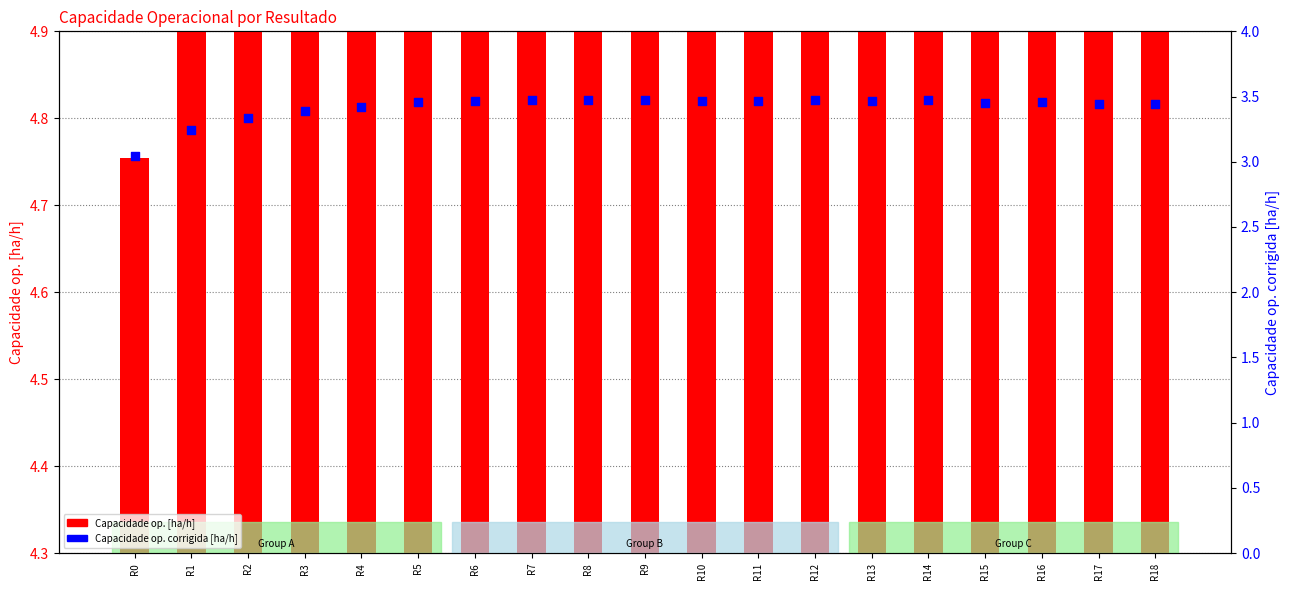

Which series has the widest spread of Y values?

Capacidade op. [ha/h]